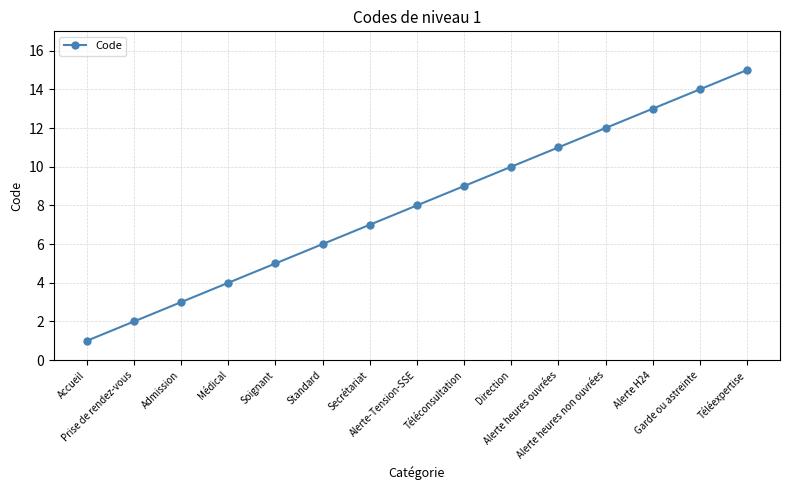

Rank the categories by value from lowest to highest.

Accueil, Prise de rendez-vous, Admission, Médical, Soignant, Standard, Secrétariat, Alerte-Tension-SSE, Téléconsultation, Direction, Alerte heures ouvrées, Alerte heures non ouvrées, Alerte H24, Garde ou astreinte, Téléexpertise